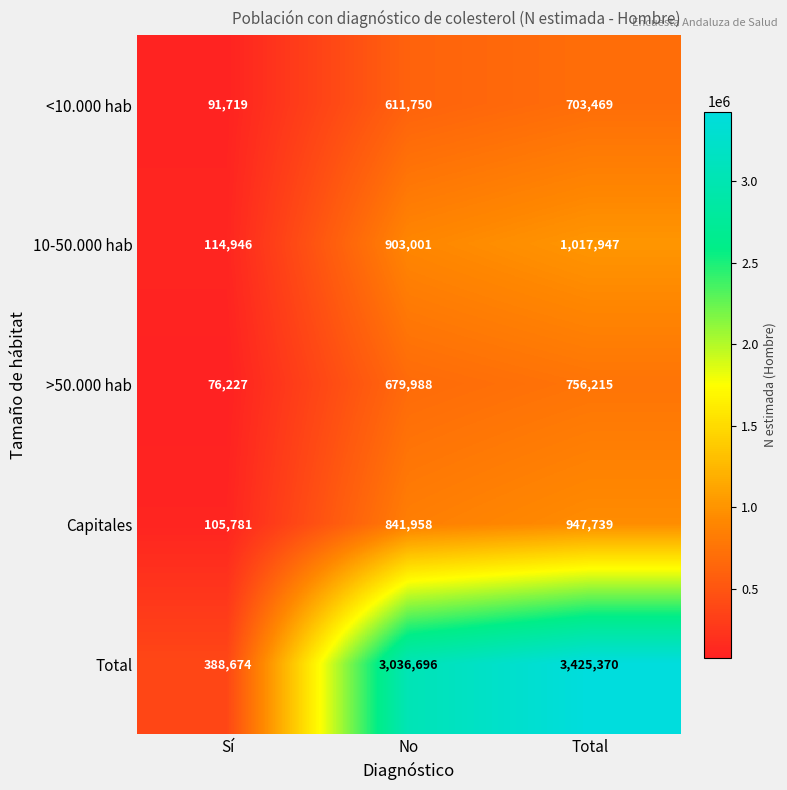

Rank the series by their maximum value, from highest to lowest.

Total, 10-50.000 hab, Capitales, >50.000 hab, <10.000 hab